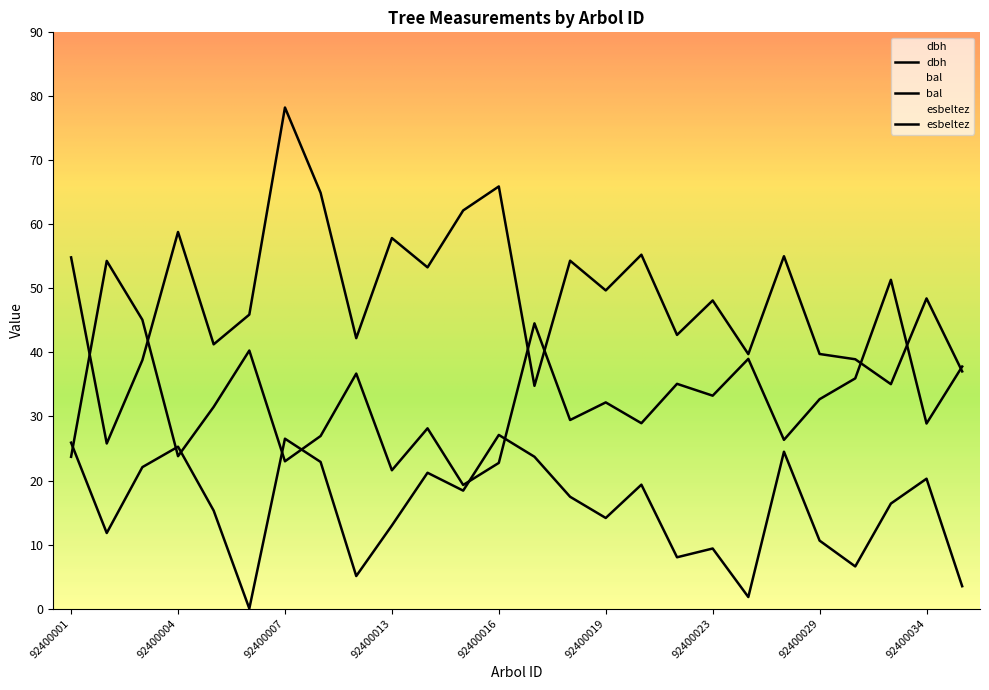

Which label corresponds to the smallest value in the chart?

92400006